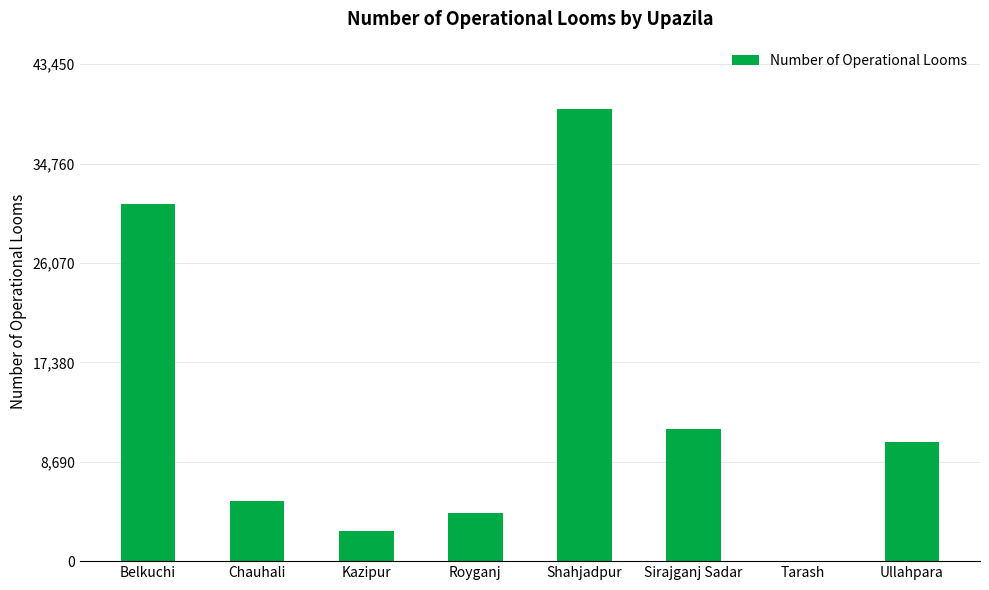

The chart shows a value of 10391 at Ullahpara. True or false?

True